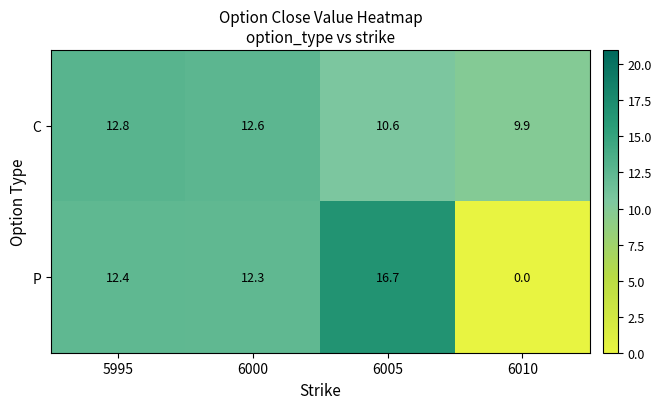

At which label is P closest to 8?

6000